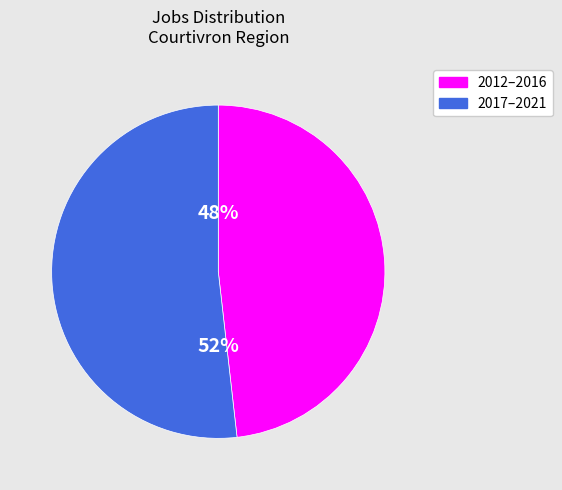

To the nearest percent, what is the average slice percentage?

50%